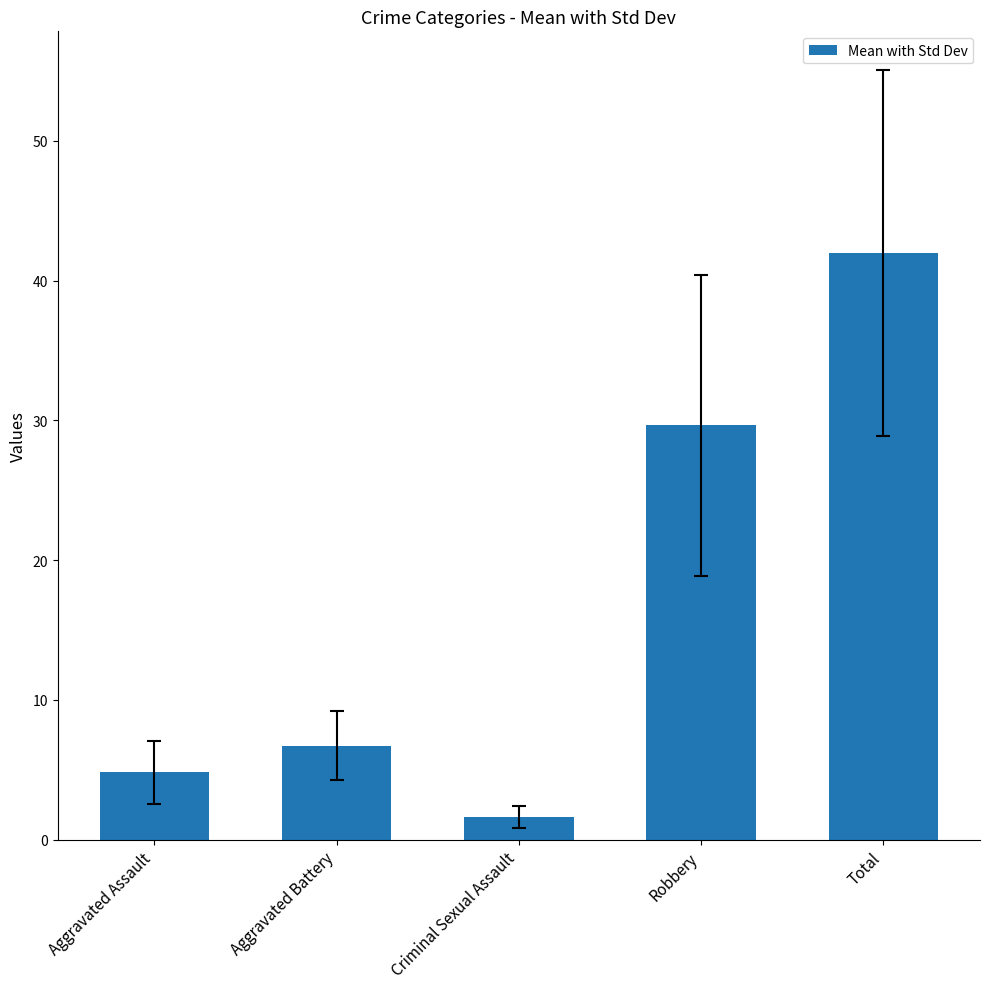

What is the value of the 2nd bar from the left?

6.7